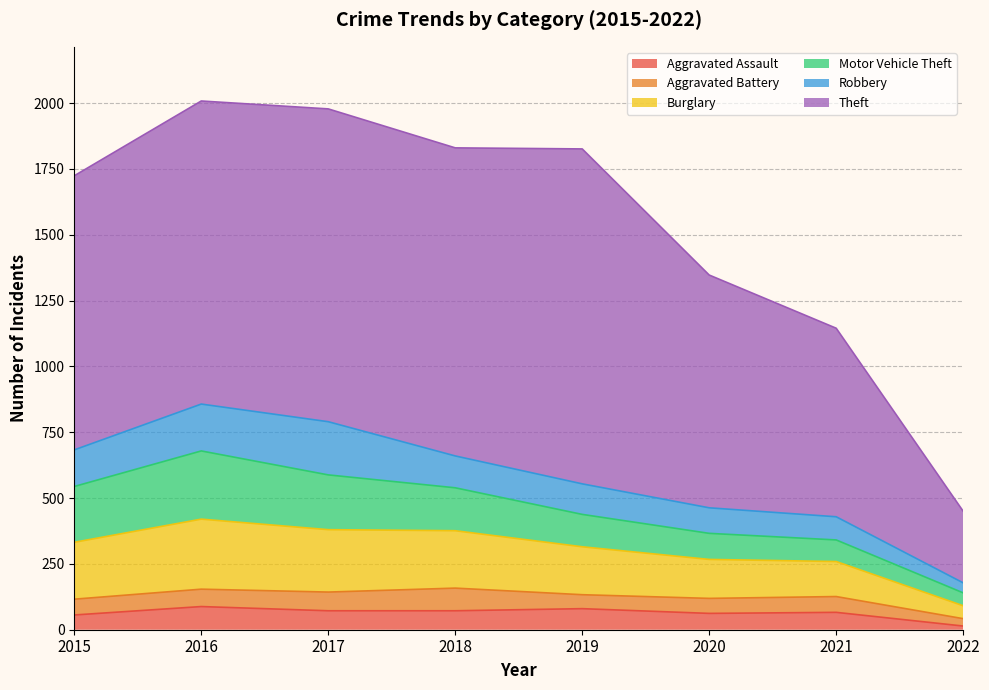

What is the difference between the second highest and minimum values in the Aggravated Assault series?

66